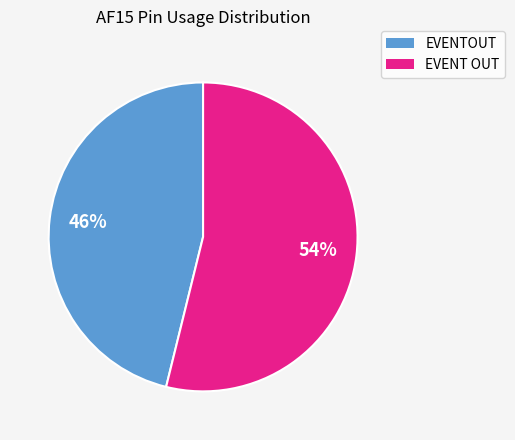

Does EVENTOUT represent more than half of the total?

No